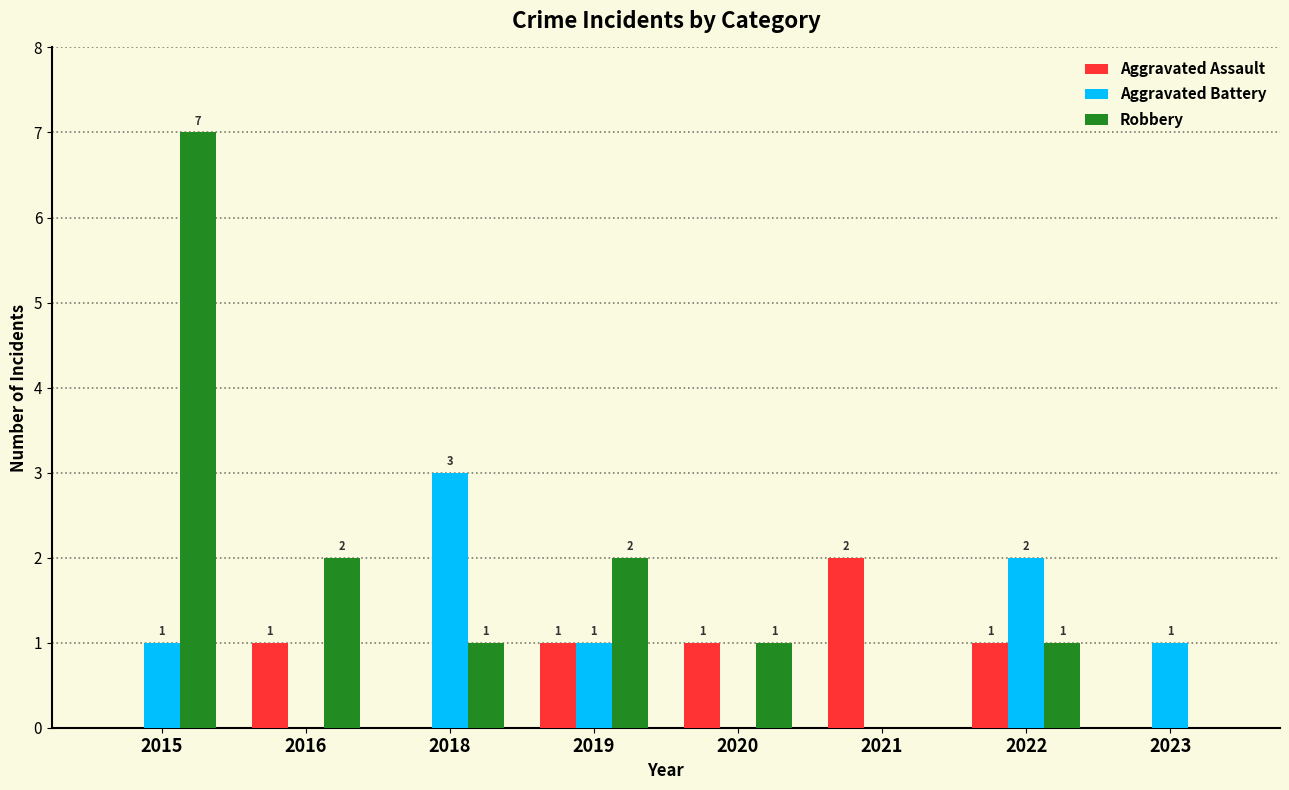

Between 2015 and 2020, which series saw the biggest shift?

Robbery